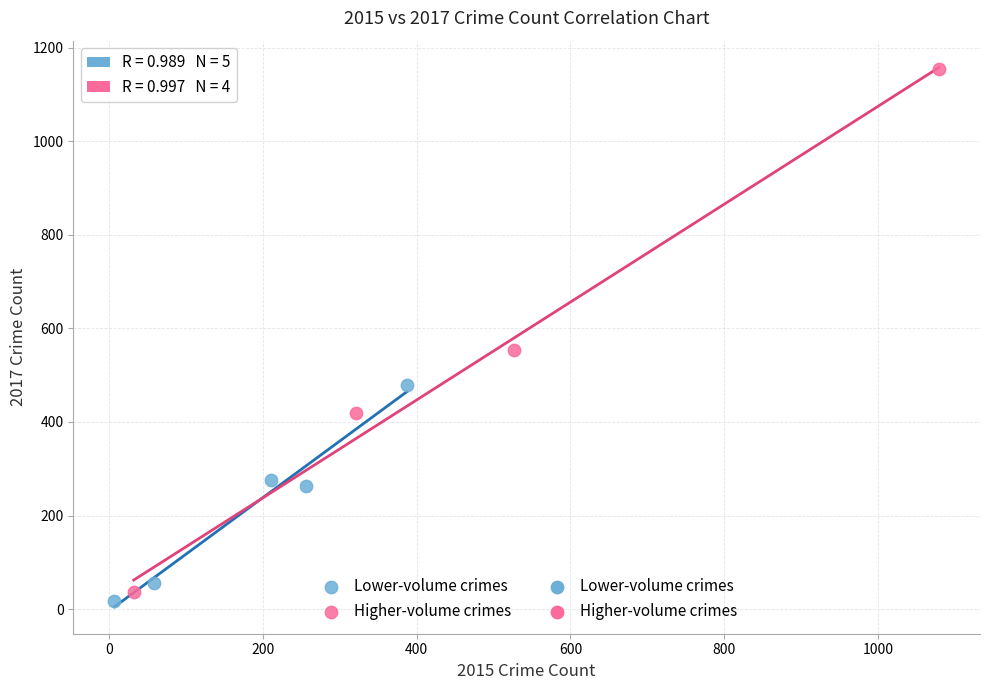

Which series reaches the maximum Y coordinate?

Higher-volume crimes